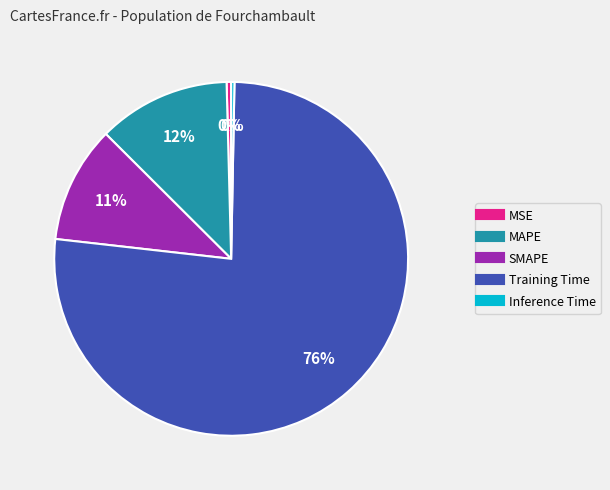

What is the majority slice?

Training Time